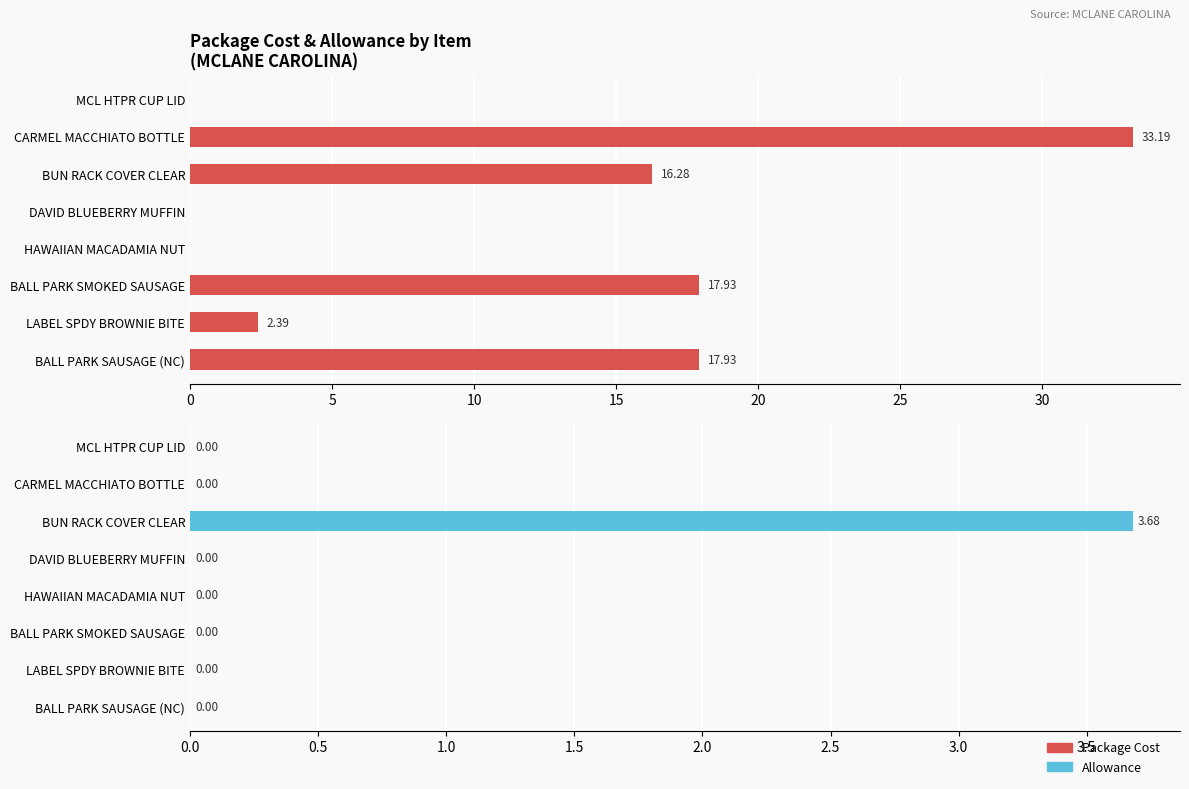

The Allowance series shows 1.6 at BALL PARK SMOKED SAUSAGE. True or false?

False